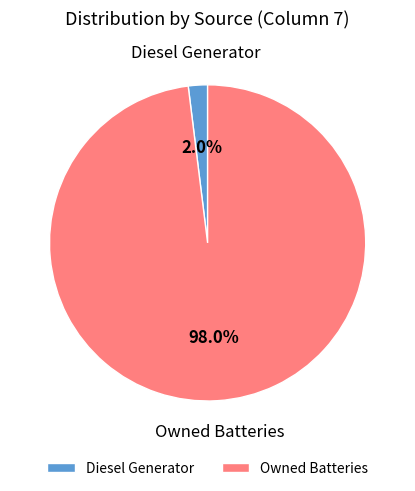

Rank the categories by value from lowest to highest.

Diesel Generator, Owned Batteries